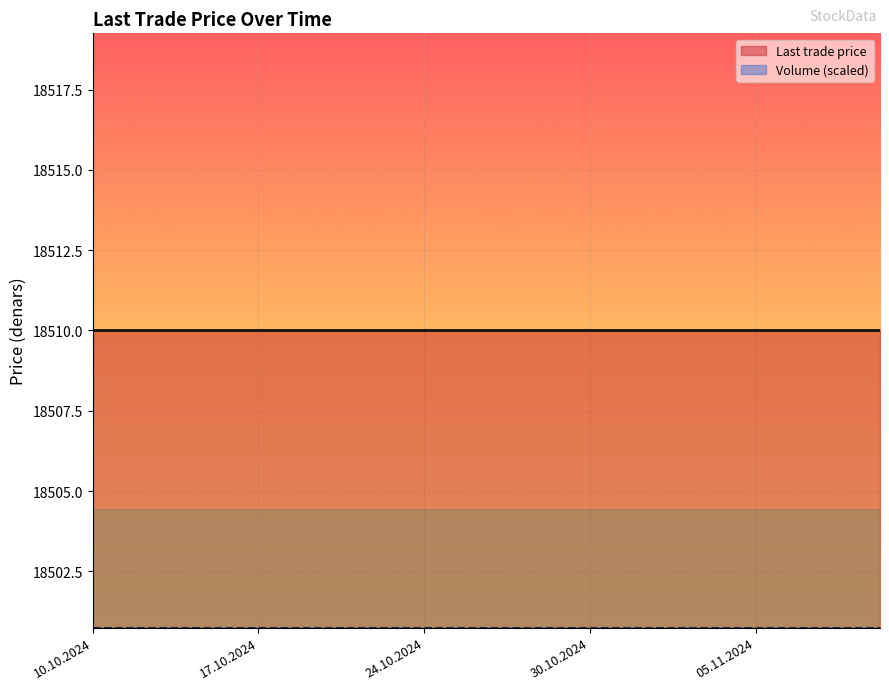

At which label is Volume closest to 0?

10.10.2024